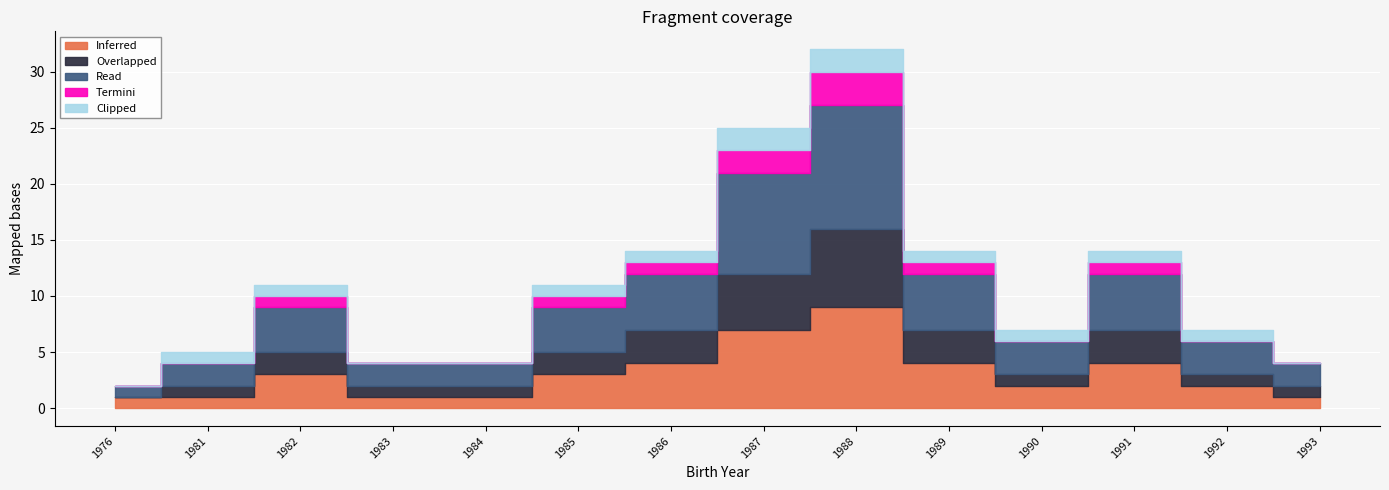

At which label does Overlapped first exceed 2?

1986